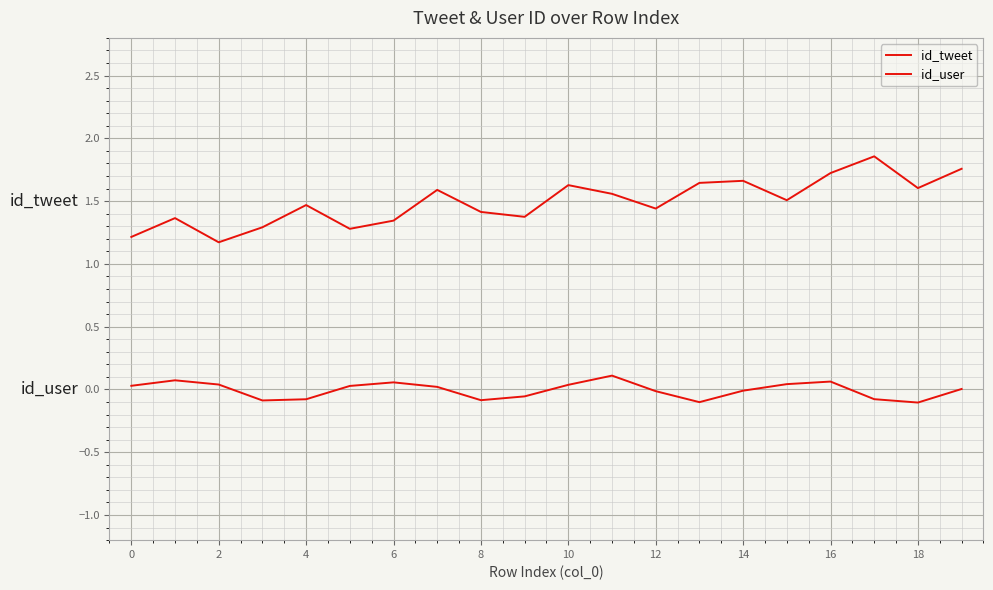

True or false: id_tweet has more than 2 interior local peaks.

True